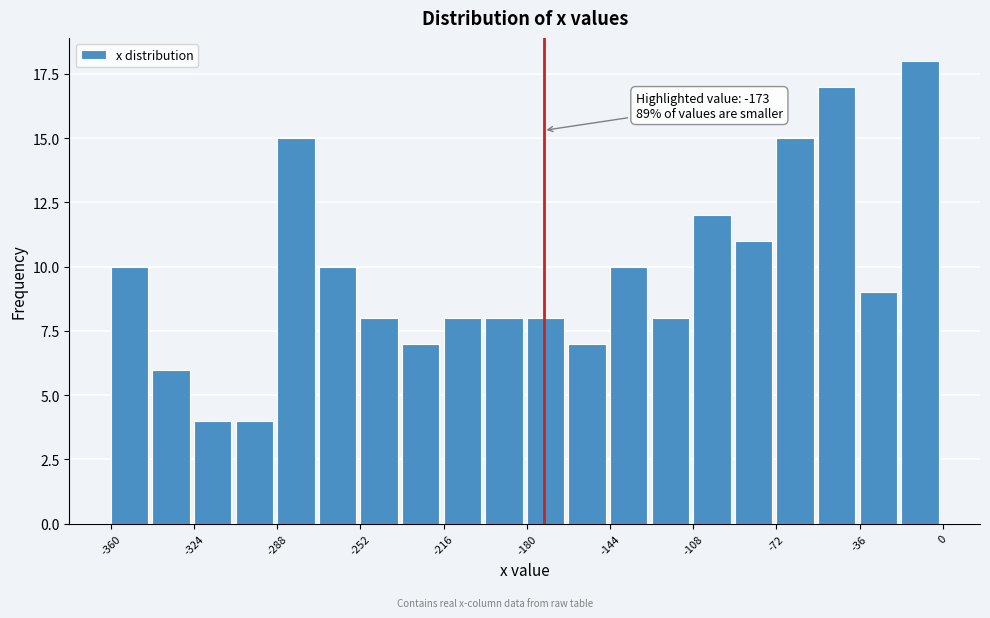

Around what value on the x-axis is the tallest bar? Give the approximate position of its centre, as read against the axis.

-10